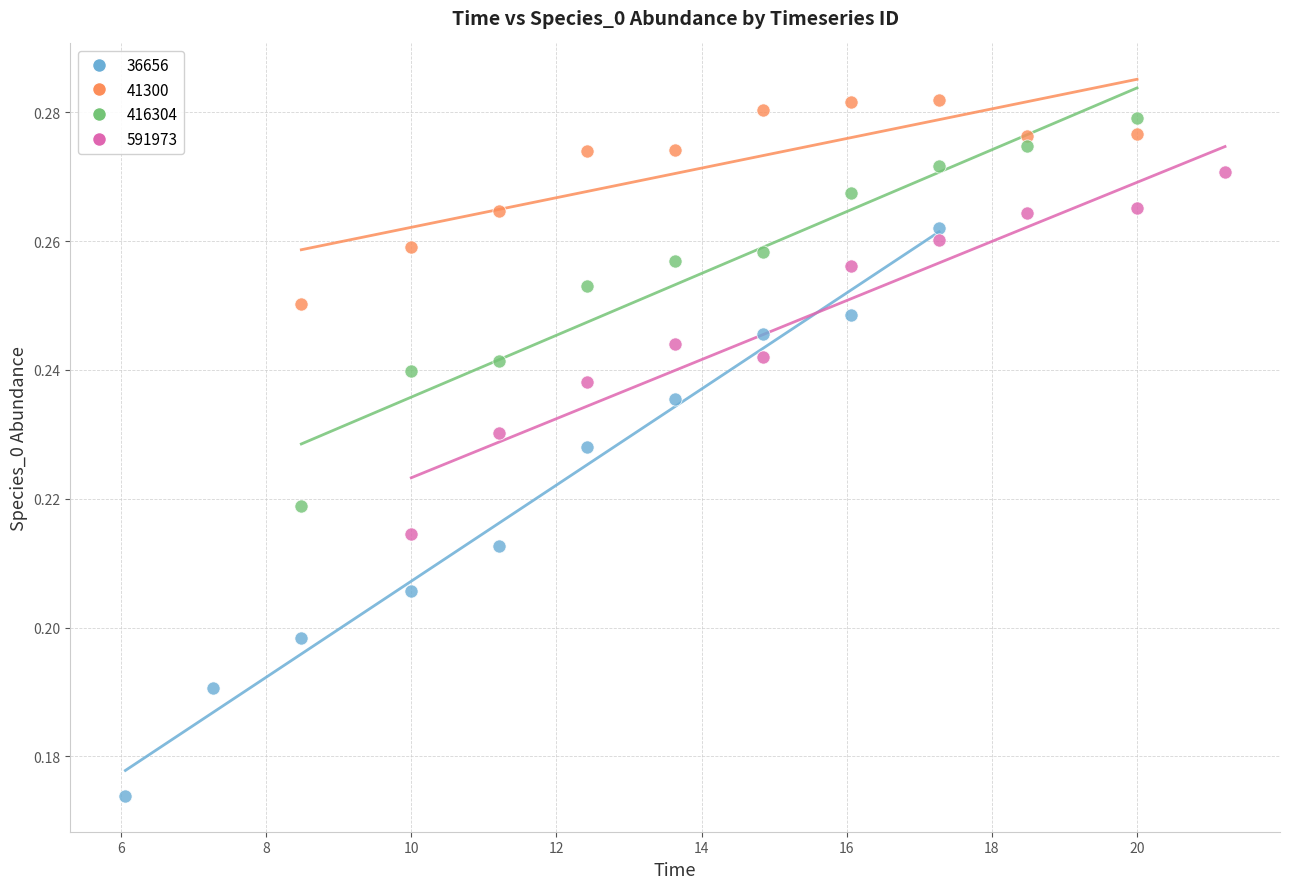

Which series reaches the minimum Y coordinate?

36656